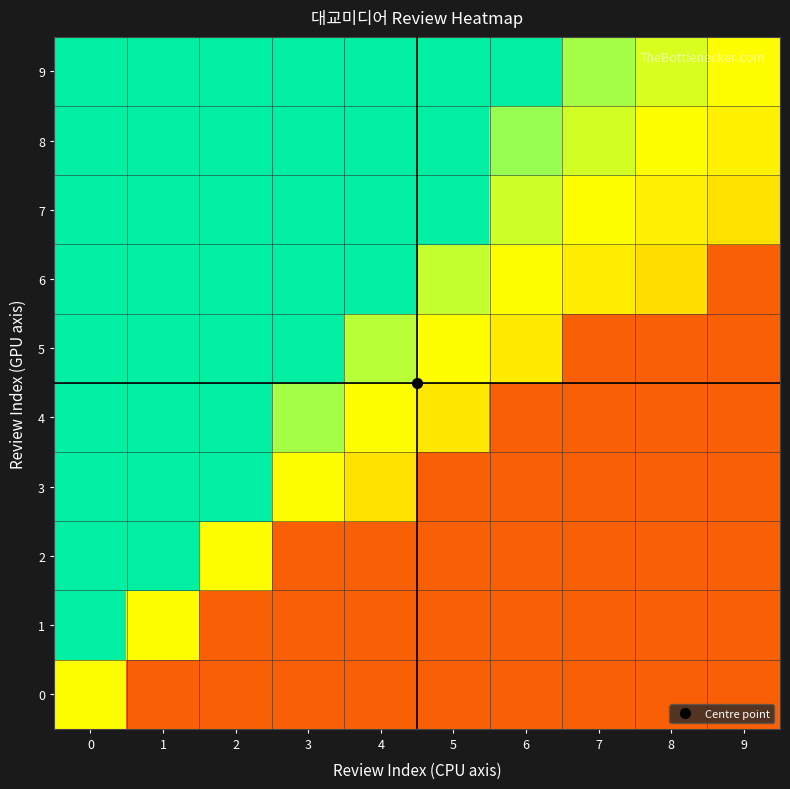

Reading right to left, what are all the values shown in this chart?

0: 9=0.1	8=0.1	7=0.1	6=0.1	5=0.1	4=0.1	3=0.1	2=0.1	1=0.1	0=0.5
1: 9=0.1	8=0.1	7=0.1	6=0.1	5=0.1	4=0.1	3=0.1	2=0.1	1=0.5	0=0.8
2: 9=0.1	8=0.1	7=0.1	6=0.1	5=0.1	4=0.1	3=0.1	2=0.5	1=0.8	0=0.8
3: 9=0.1	8=0.1	7=0.1	6=0.1	5=0.1	4=0.4	3=0.5	2=0.8	1=0.8	0=0.8
4: 9=0.1	8=0.1	7=0.1	6=0.1	5=0.4	4=0.5	3=0.6	2=0.8	1=0.8	0=0.8
5: 9=0.1	8=0.1	7=0.1	6=0.4	5=0.5	4=0.6	3=0.8	2=0.8	1=0.8	0=0.8
6: 9=0.1	8=0.4	7=0.5	6=0.5	5=0.6	4=0.8	3=0.8	2=0.8	1=0.8	0=0.8
7: 9=0.4	8=0.5	7=0.5	6=0.5	5=0.8	4=0.8	3=0.8	2=0.8	1=0.8	0=0.8
8: 9=0.5	8=0.5	7=0.5	6=0.6	5=0.8	4=0.8	3=0.8	2=0.8	1=0.8	0=0.8
9: 9=0.5	8=0.5	7=0.6	6=0.8	5=0.8	4=0.8	3=0.8	2=0.8	1=0.8	0=0.8